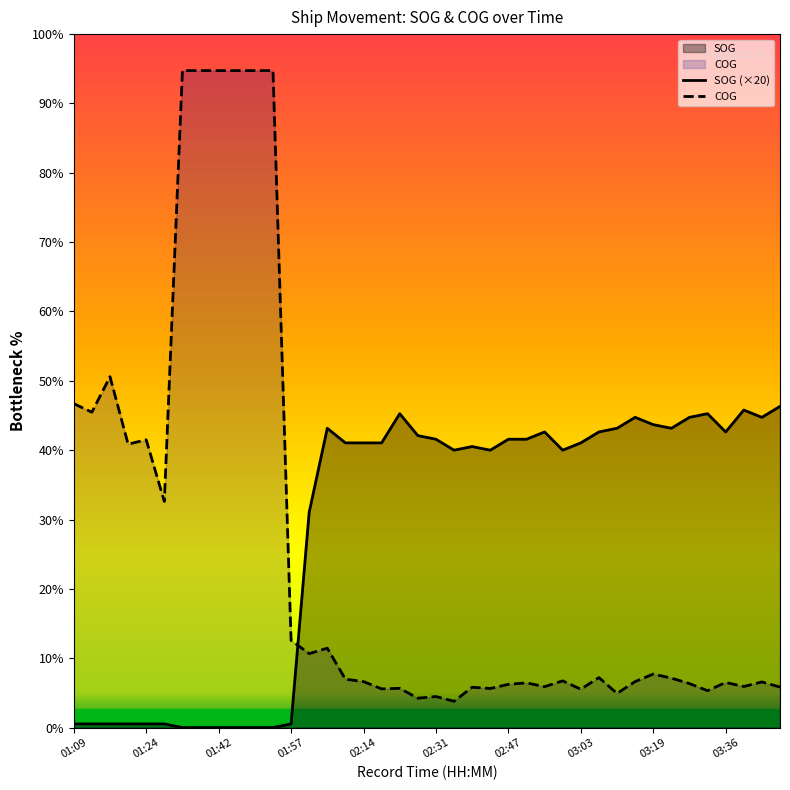

True or false: COG has a value of 21.5 at 18.

True